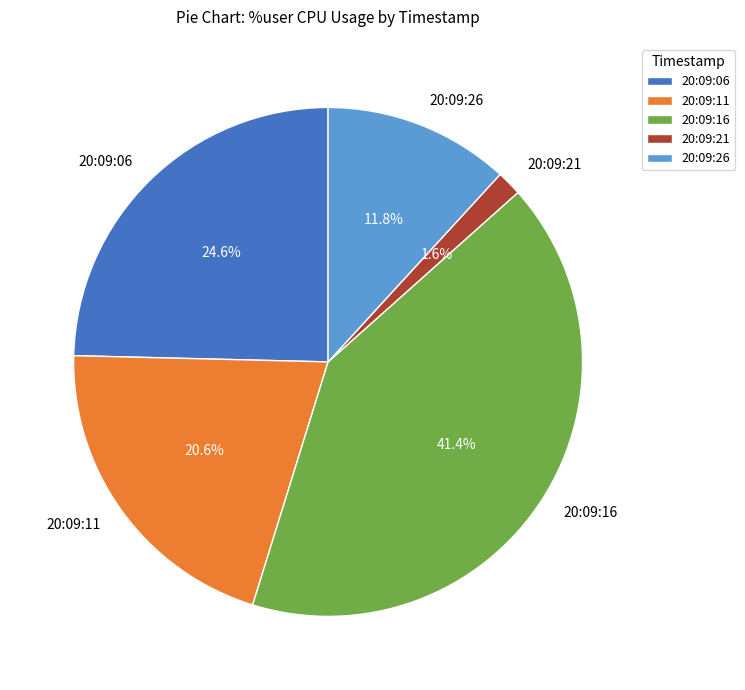

Between 20:09:06 and 20:09:16, which is larger?

20:09:16